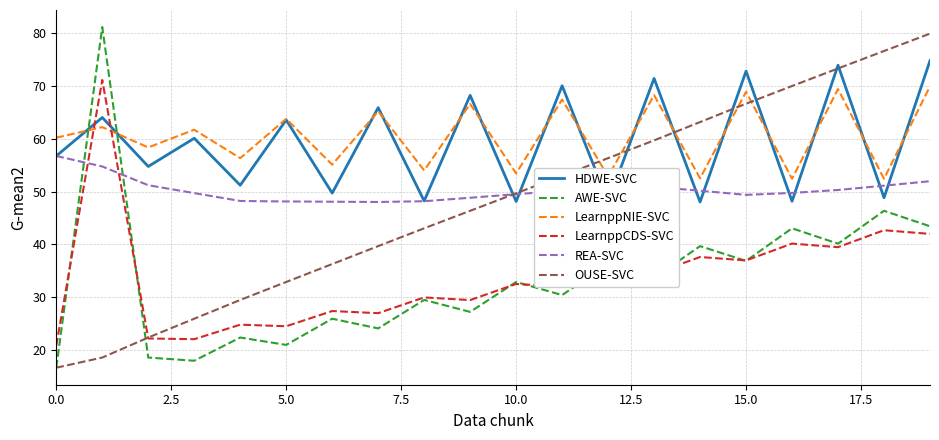

Which series ends up on top after the final intersection of HDWE-SVC and LearnppCDS-SVC?

HDWE-SVC